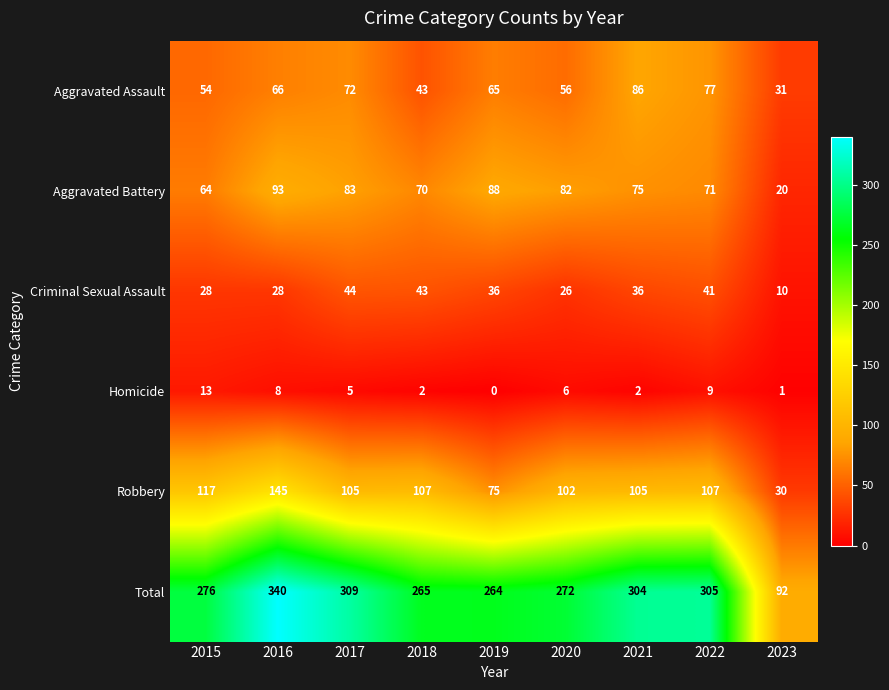

The Robbery series shows 172 at 2020. True or false?

False